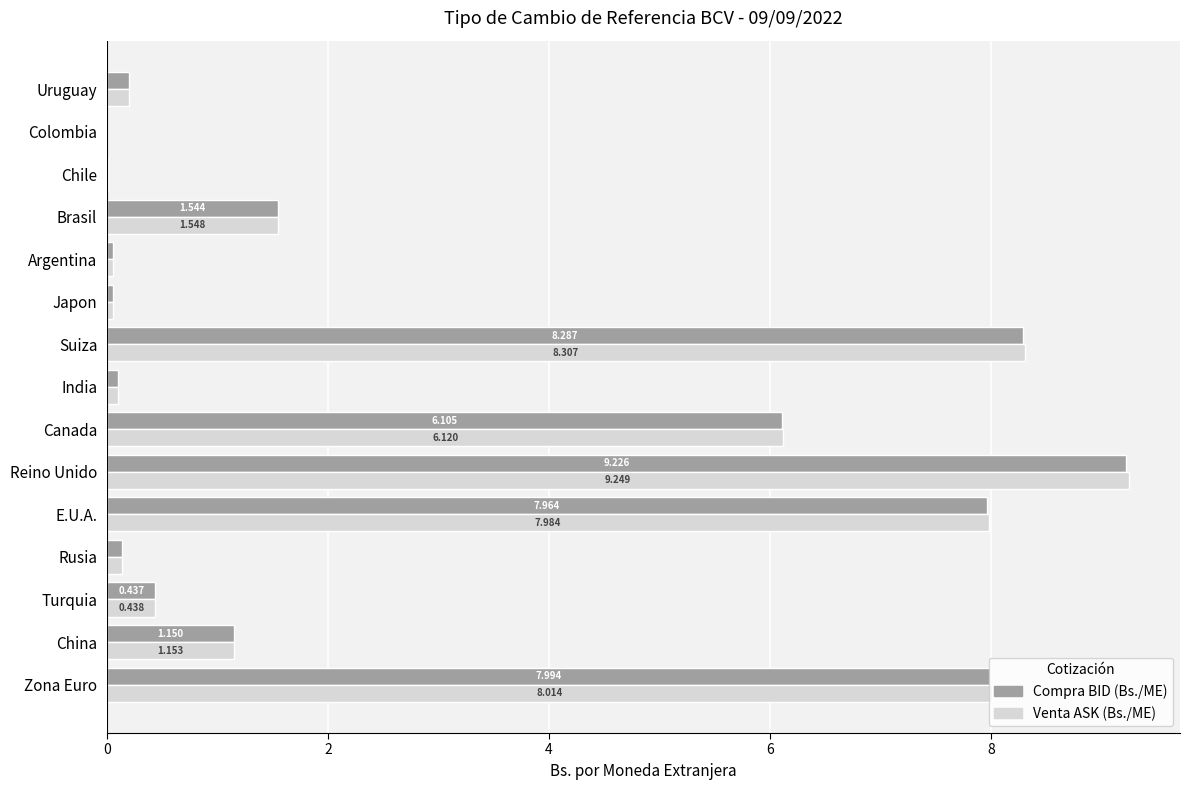

At which category does the chart reach its peak across all series?

Reino Unido